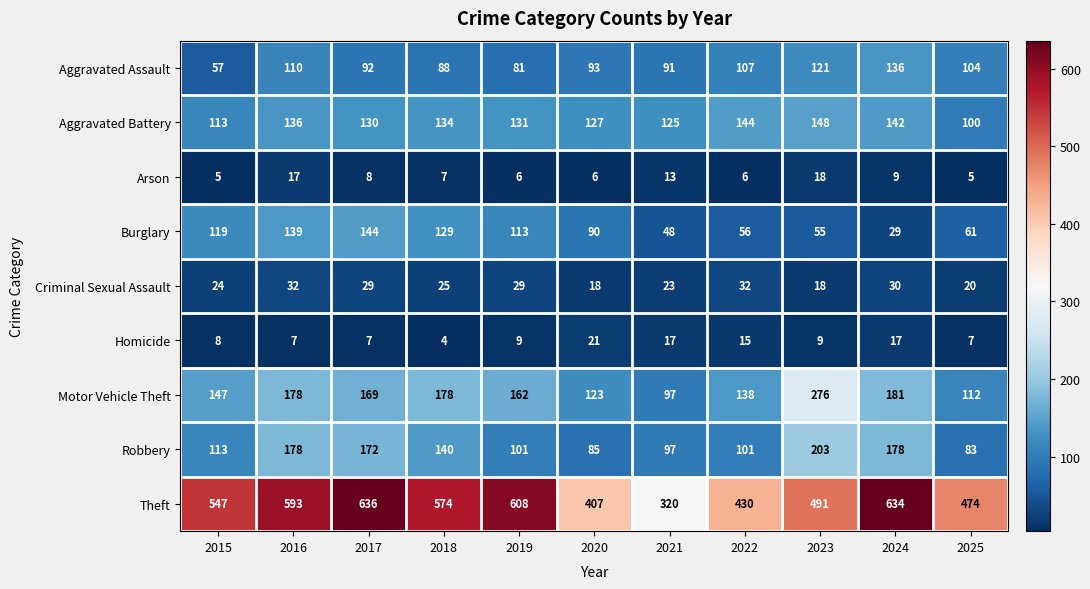

The value of Aggravated Assault at 2015 is 57. True or false?

True